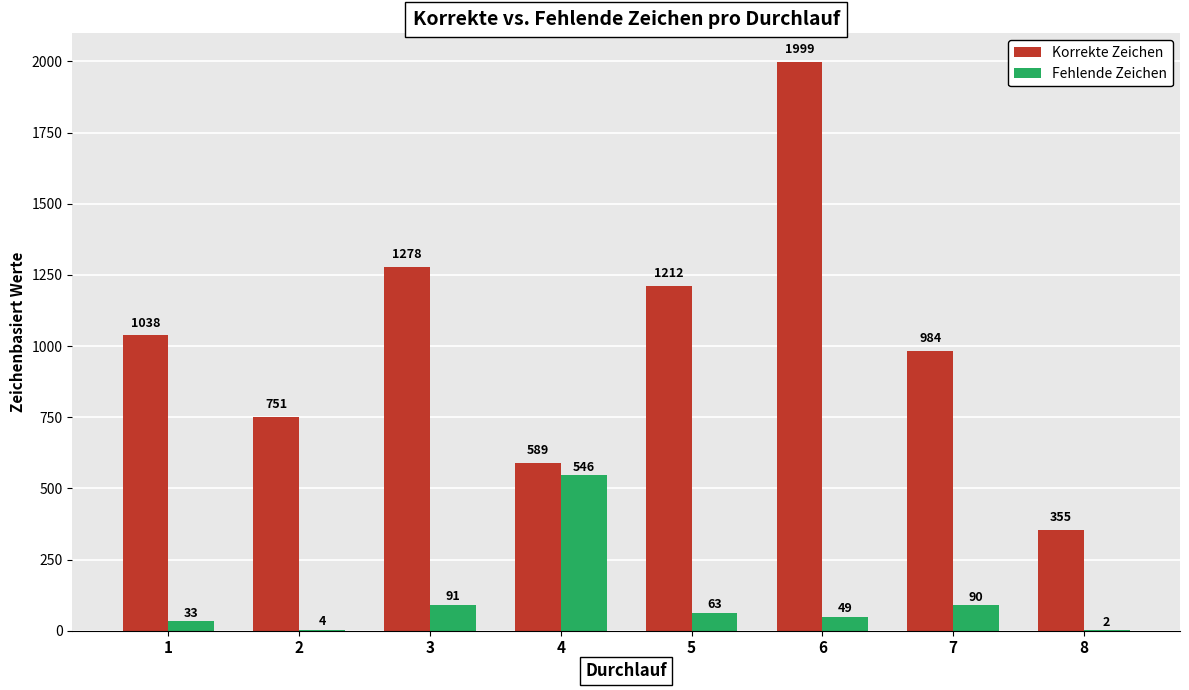

What is the sum of all Korrekte Zeichen values?

8206